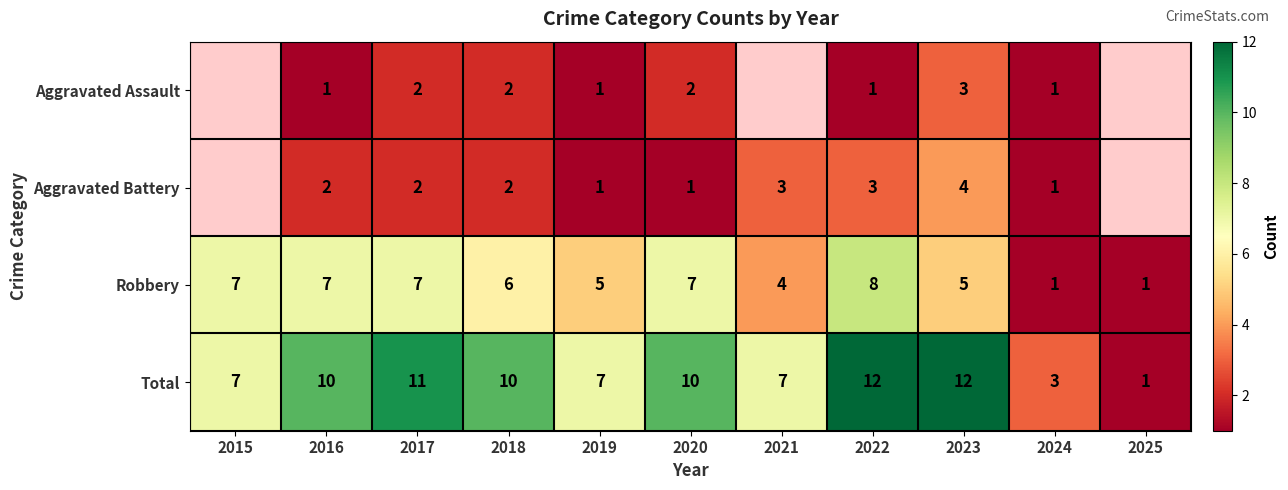

Is the value of Aggravated Battery at 2020 greater than the value of Aggravated Assault at 2023?

No